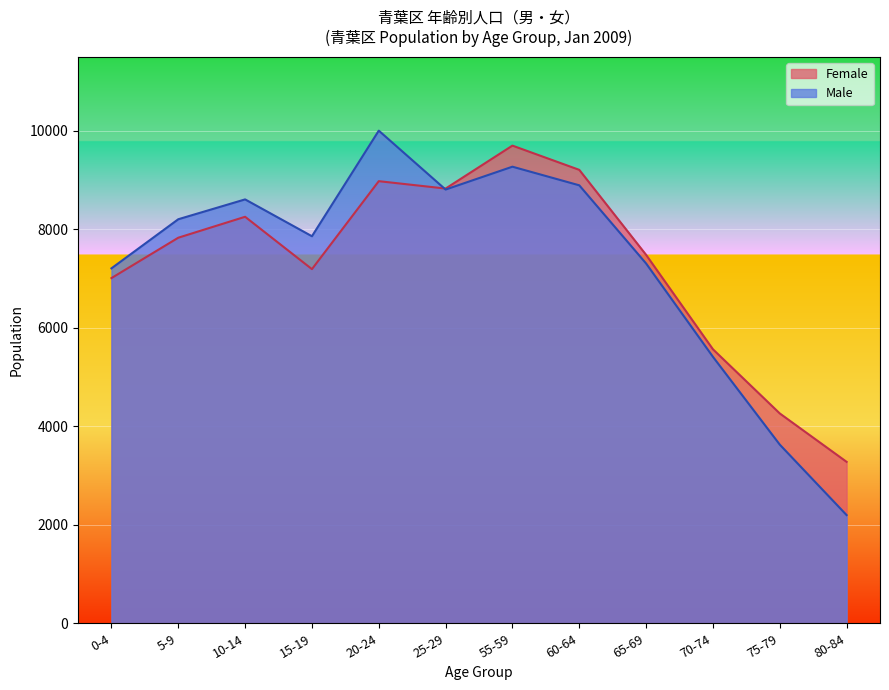

Reading right to left, what are all the values shown in this chart?

Female (left): 80-84=3278	75-79=4261	70-74=5564	65-69=7481	60-64=9207	55-59=9699	25-29=8827	20-24=8977	15-19=7191	10-14=8254	5-9=7829	0-4=7009
Male (left): 80-84=2197	75-79=3628	70-74=5411	65-69=7306	60-64=8893	55-59=9271	25-29=8807	20-24=10003	15-19=7859	10-14=8607	5-9=8204	0-4=7207